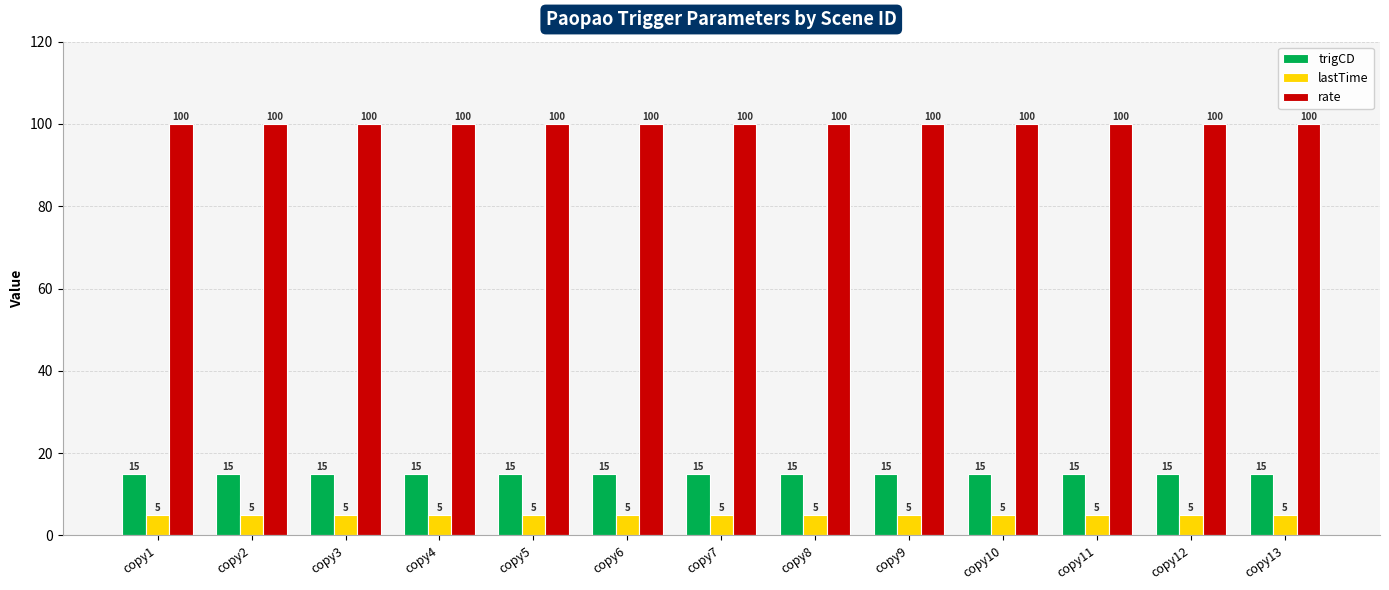

True or false: lastTime has a value of 5 at copy8.

True